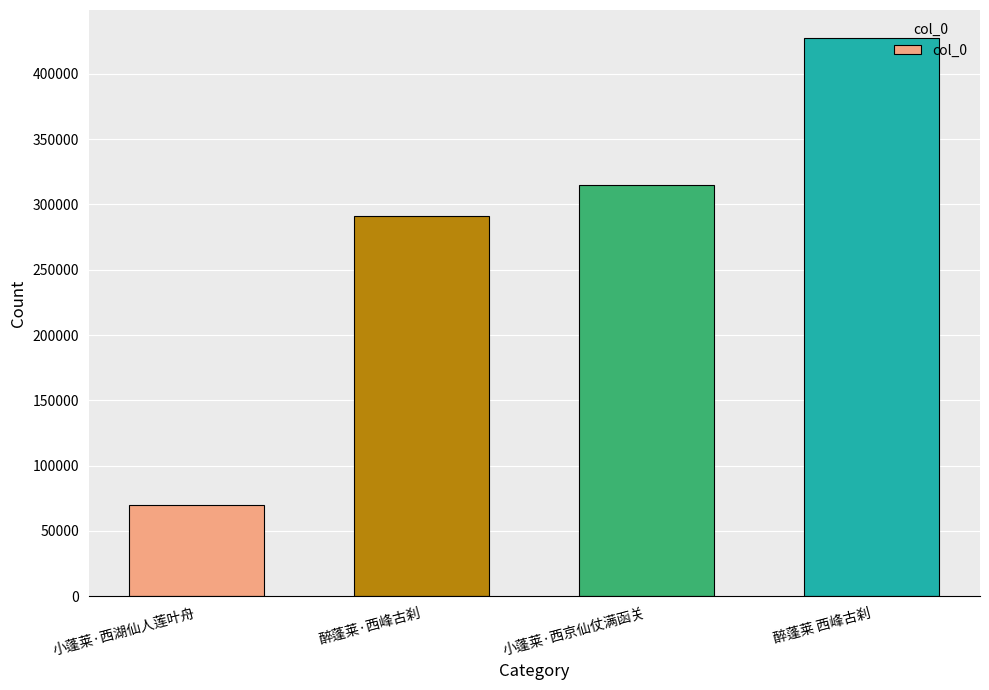

What is the label of the 2nd bar from the left?

醉蓬莱·西峰古刹